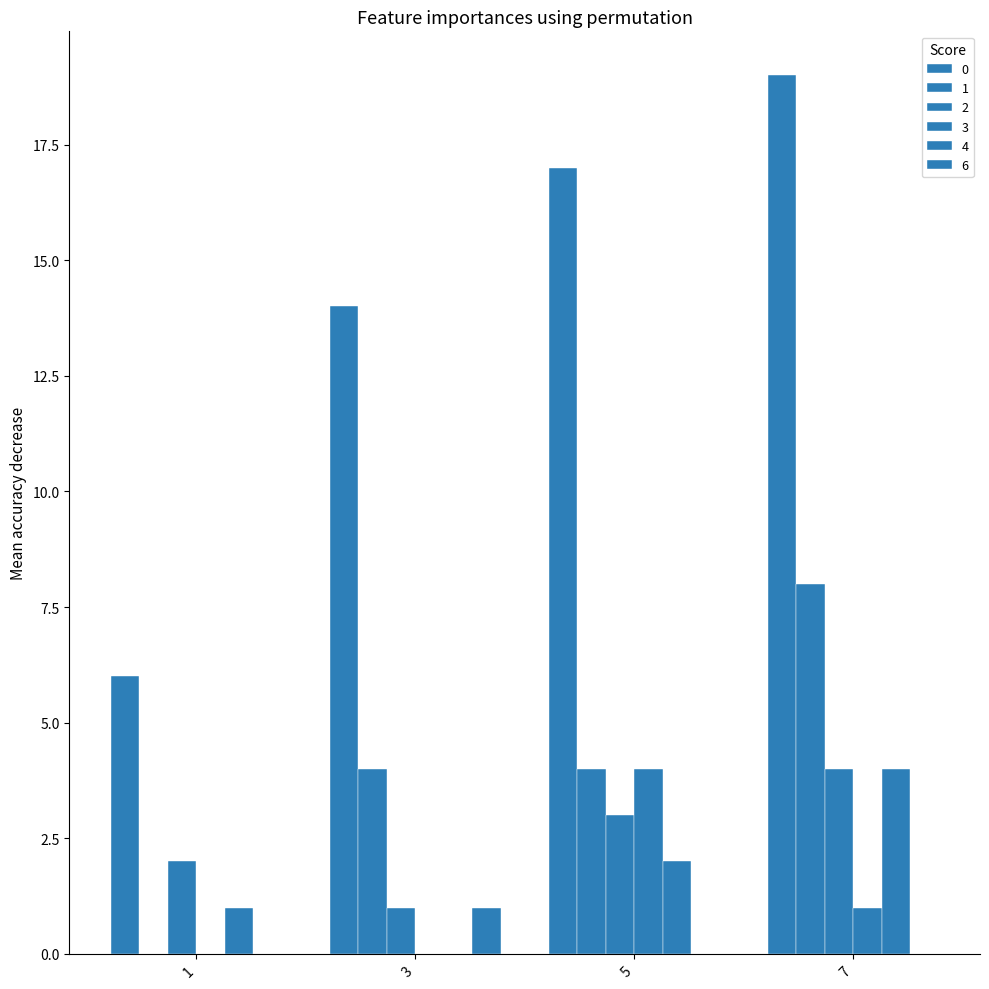

Does the chart contain stacked bars?

No